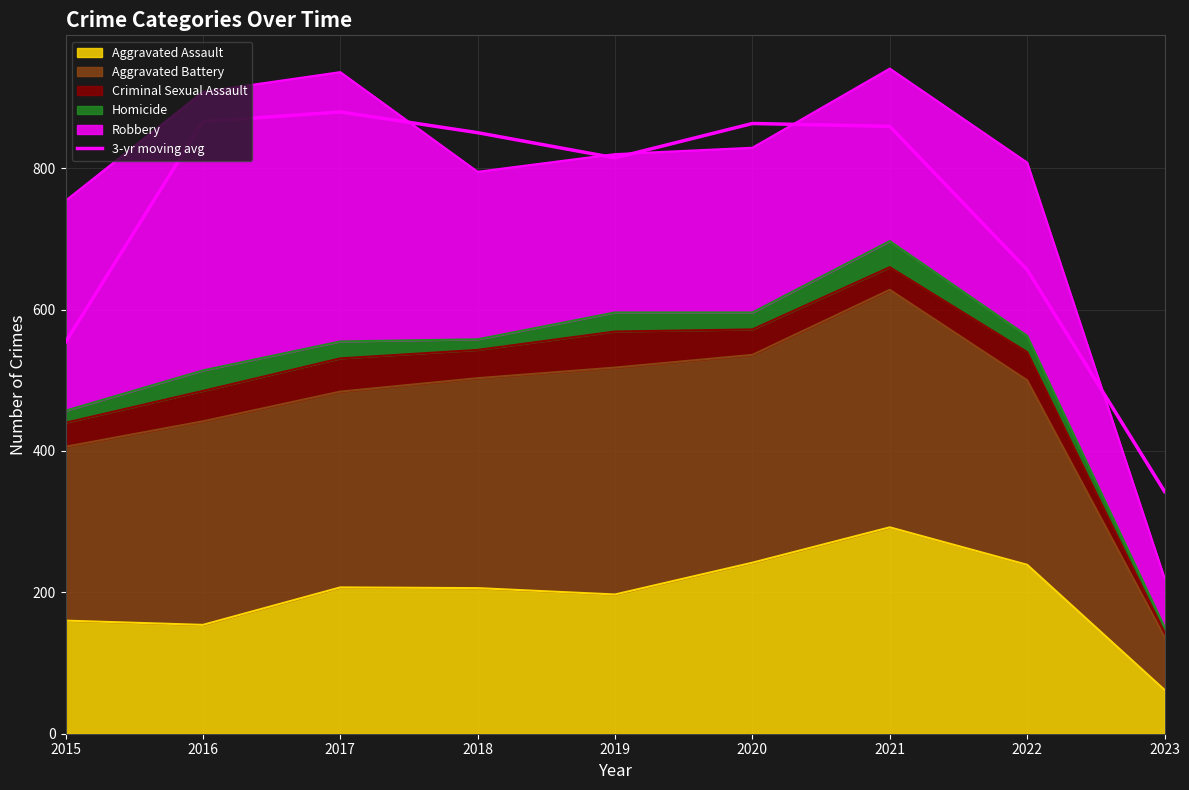

Is it true that the value at 2018 is 316.2?

False